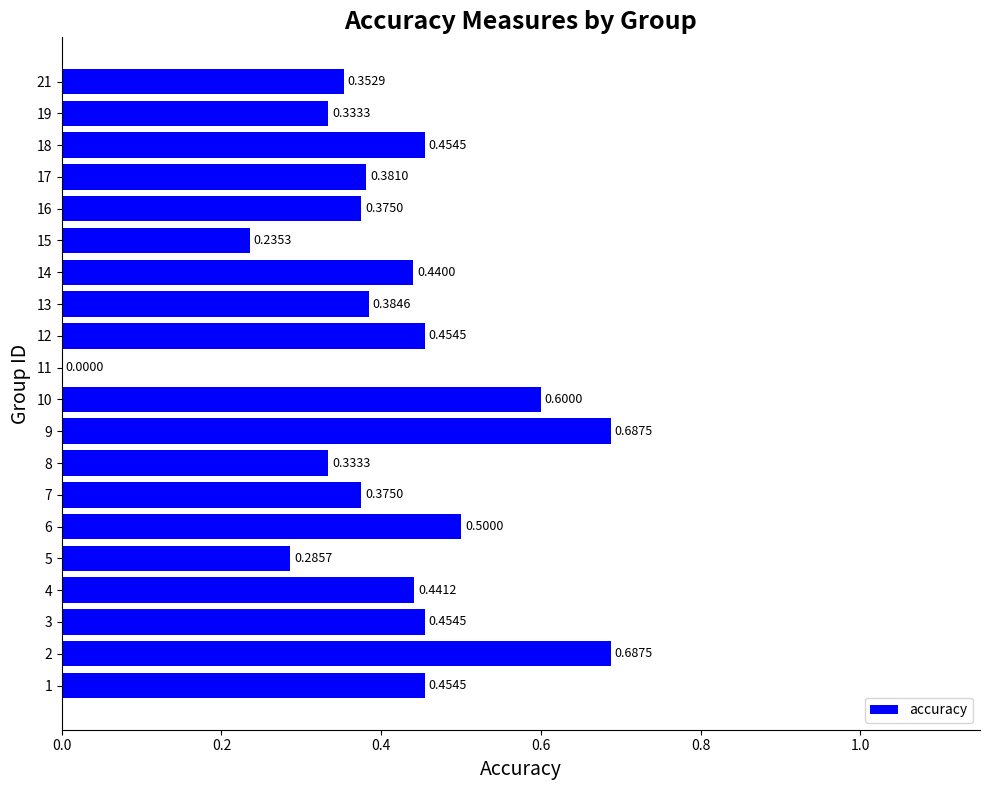

What is the sum of all values?

8.2